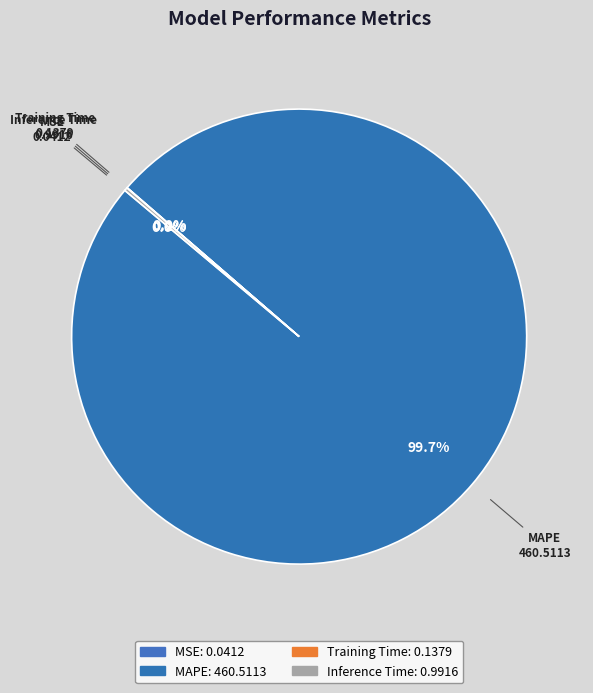

Which category has the biggest portion of the pie?

MAPE